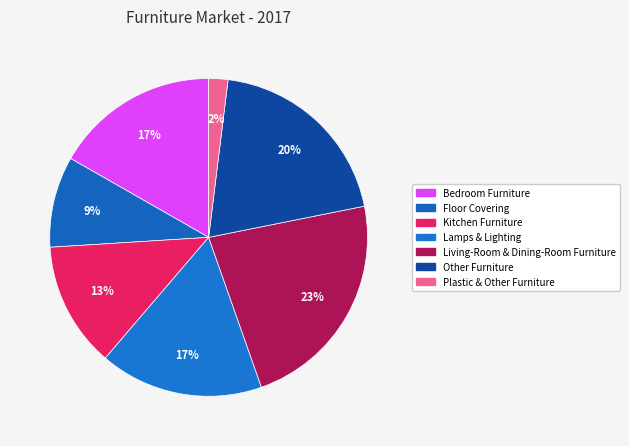

Combined, do Lamps & Lighting and Plastic & Other Furniture account for over 50%?

No